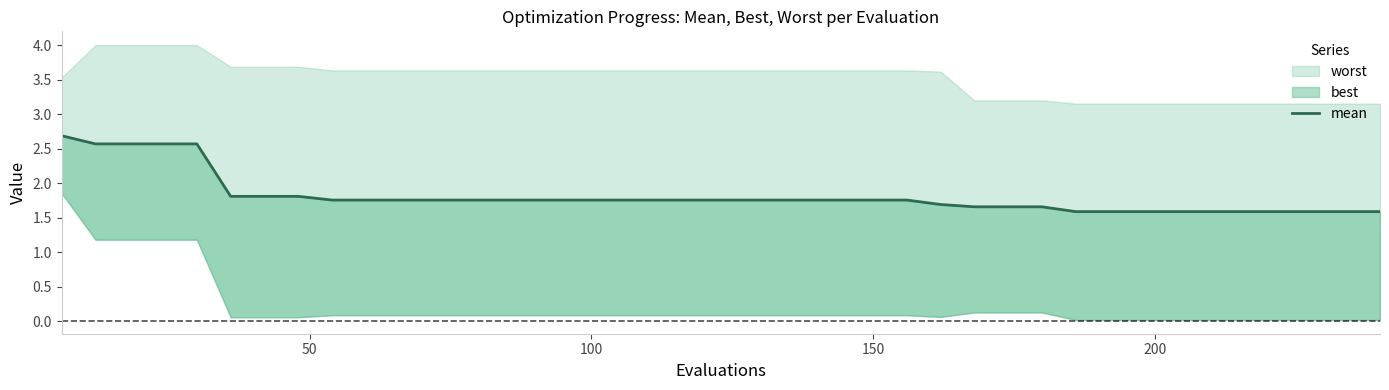

What is the difference between the maximum and minimum values?

1.1